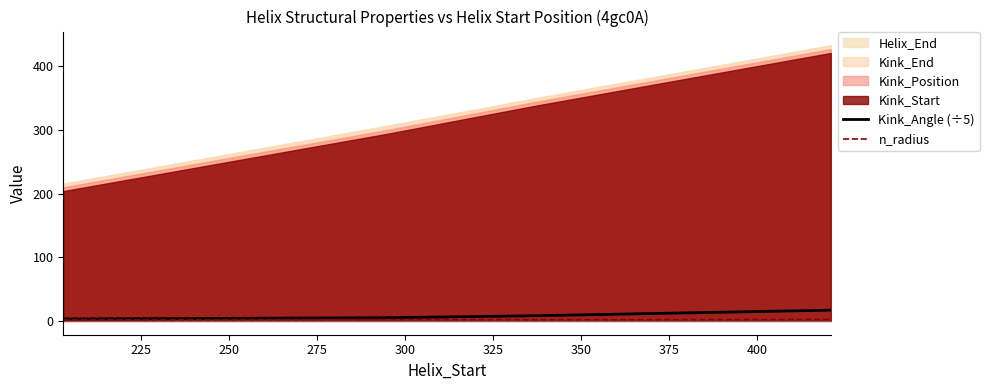

How many lines are shown in the chart?

2